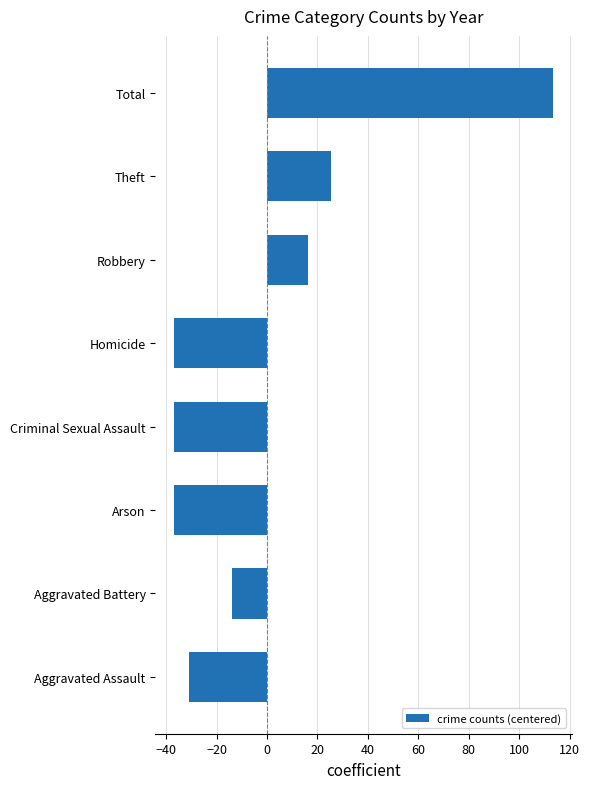

Which category has the highest value across all series?

Total